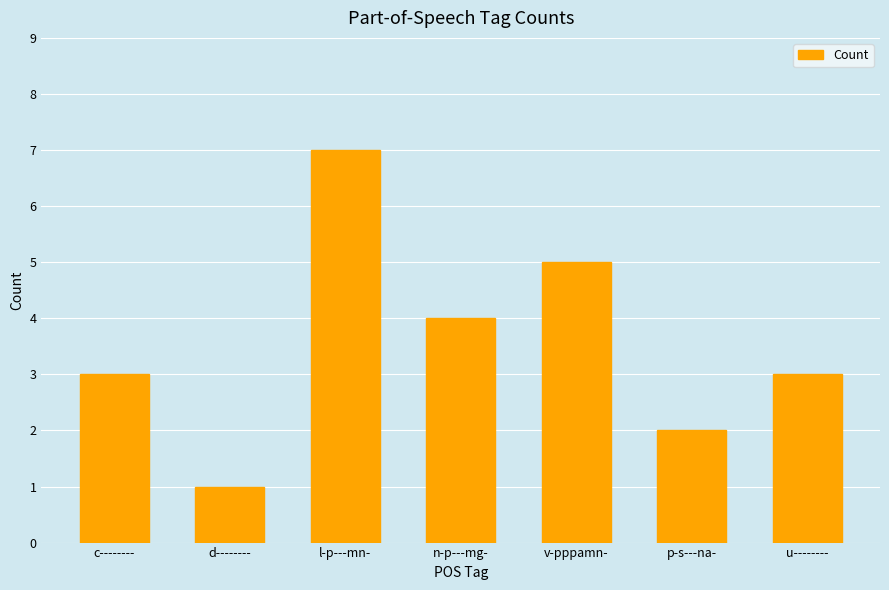

Is it true that the value at n-p---mg- is 4?

True